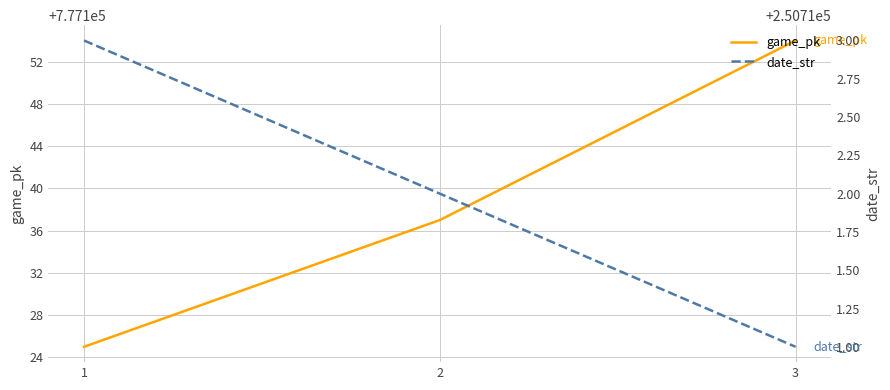

Reading left to right, what are all the values shown in this chart?

game_pk: 777125	777137	777154
date_str: 250713	250712	250711